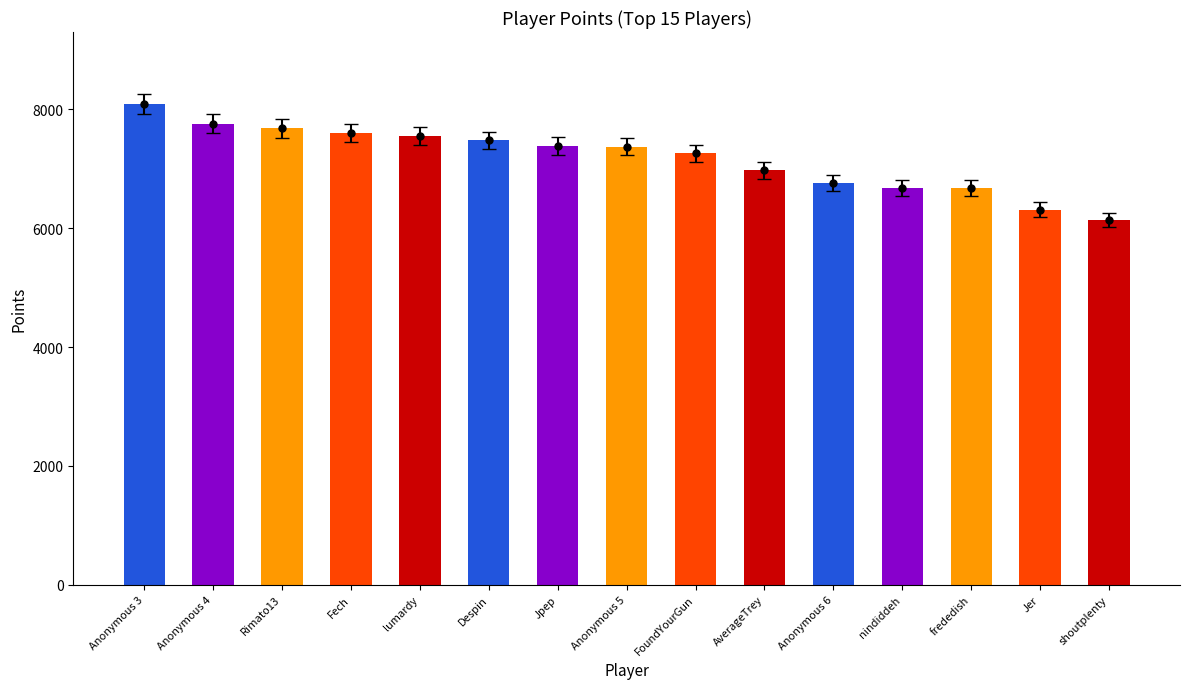

The value at Rimato13 is 7680. True or false?

True